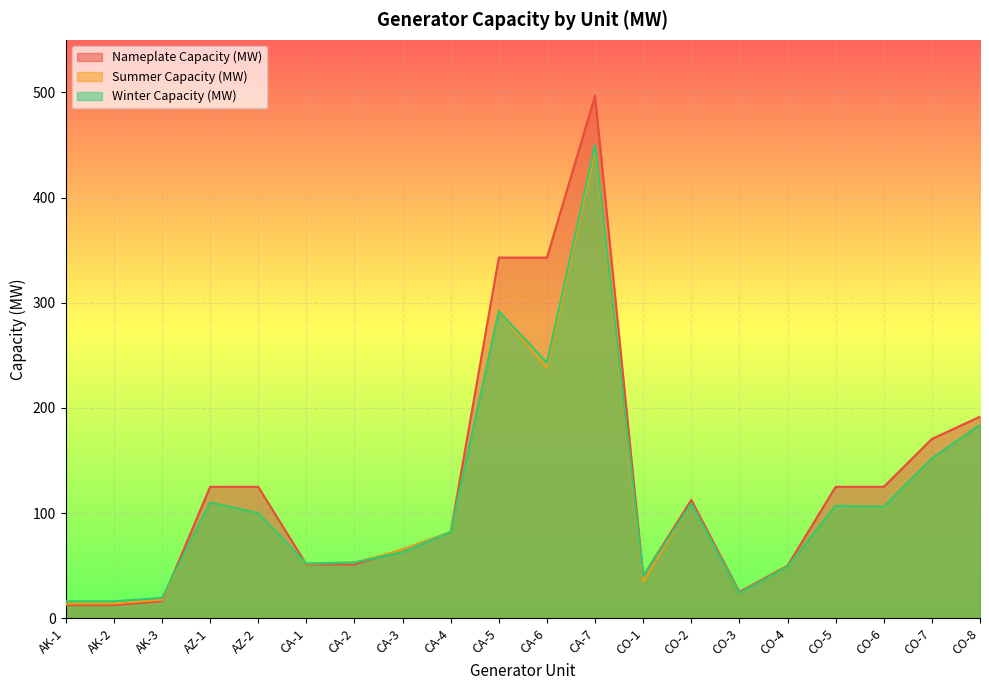

Where is Winter Capacity (MW) nearest to the value 233?

CA-6